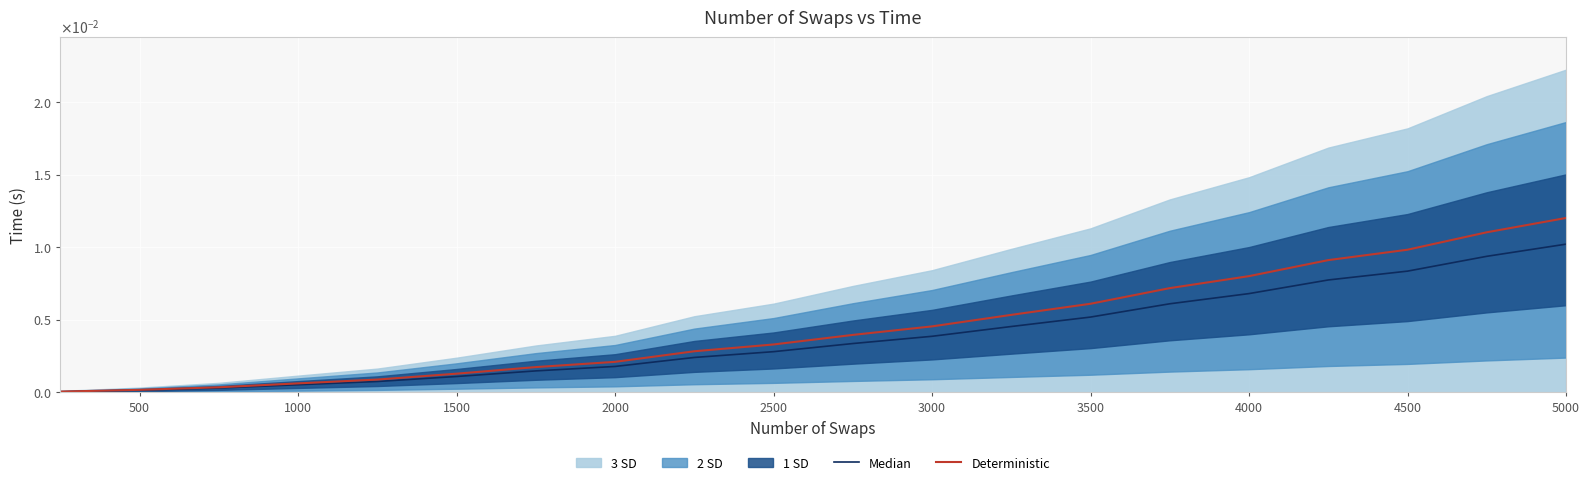

Is the value of Deterministic at 5000 greater than the value of Median at 4500?

Yes